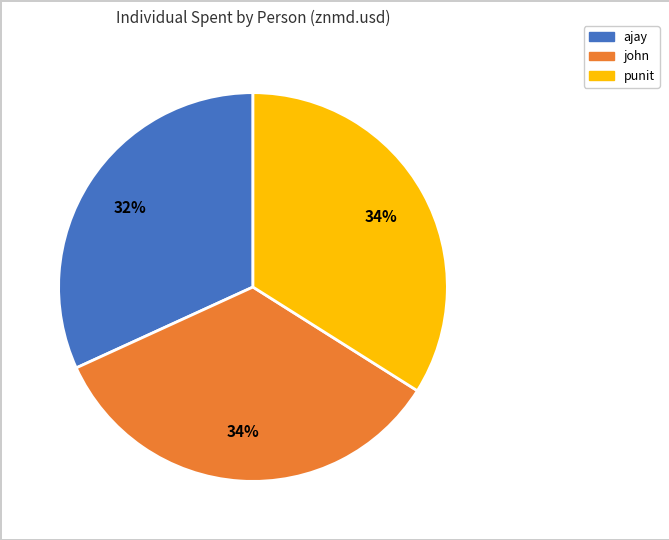

What is the smallest slice in the pie chart?

ajay